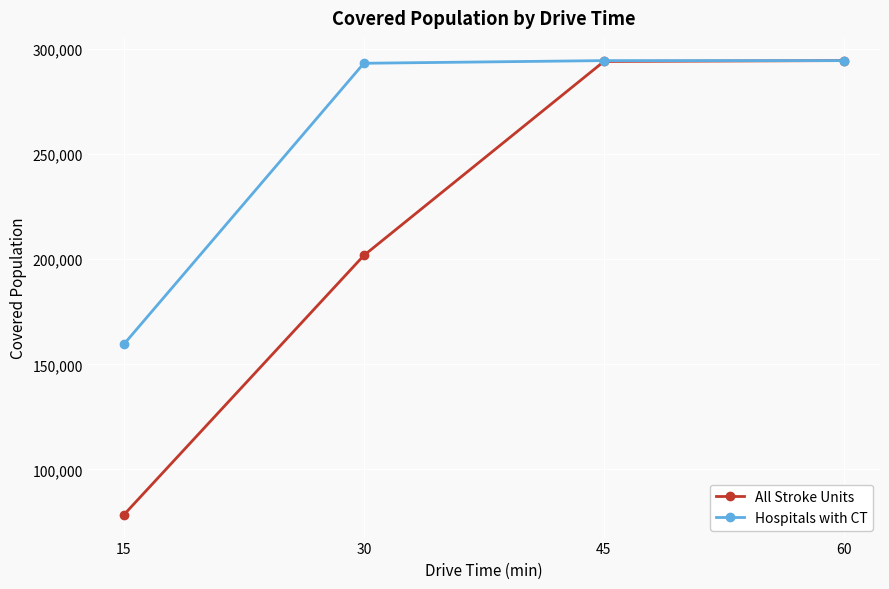

List the series in order of their overall mean, lowest first.

All Stroke Units, Hospitals with CT